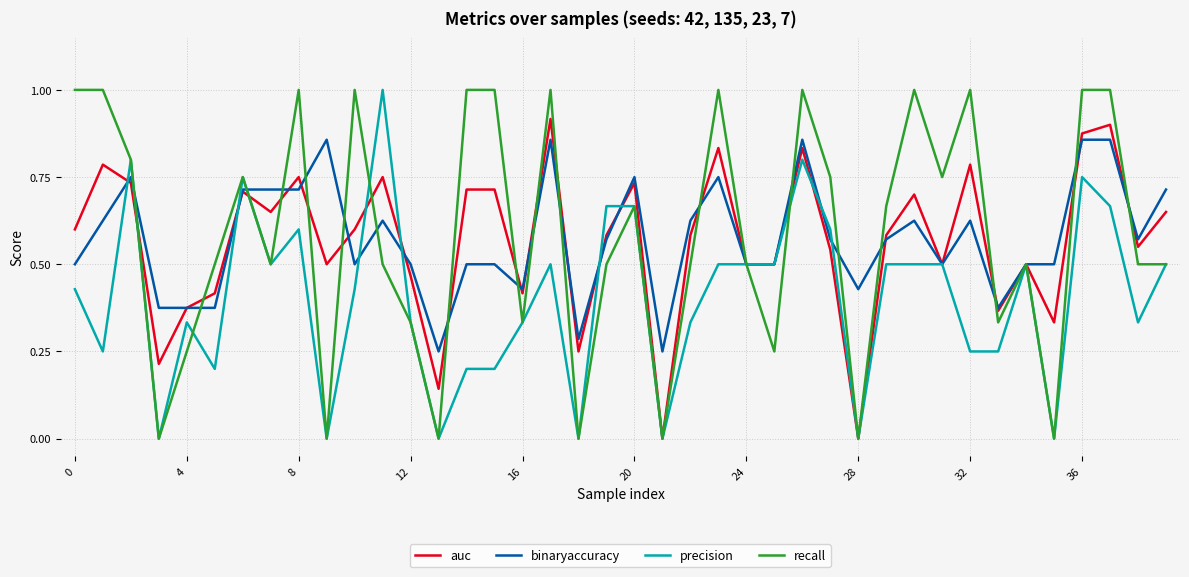

How many series are shown in this chart?

4